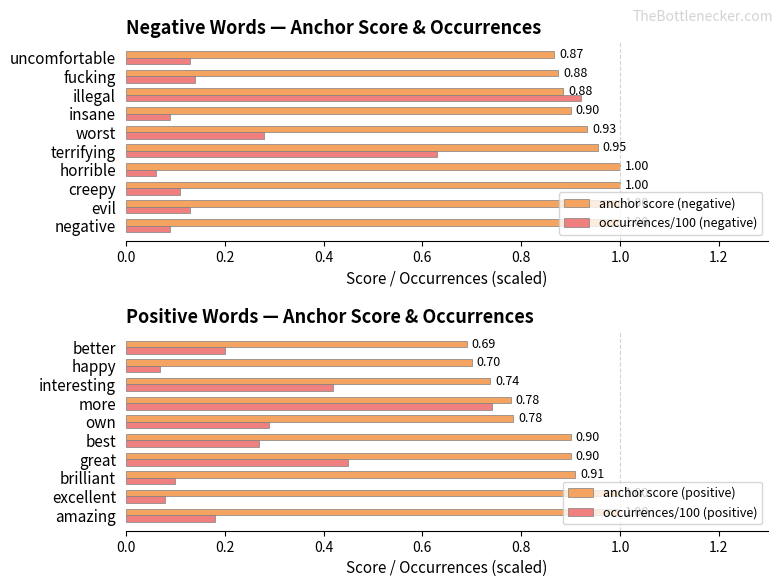

At which label does occurrences/100 (negative) reach its minimum?

horrible